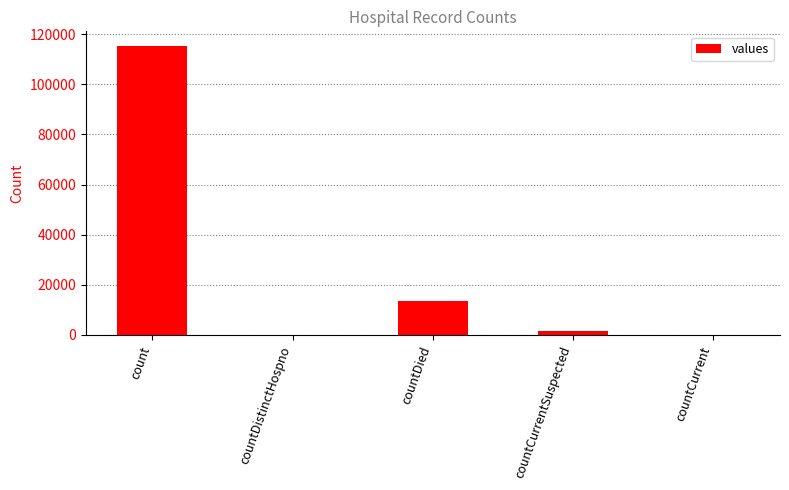

What is the ratio of the value at count to the value at countCurrentSuspected?

83.4